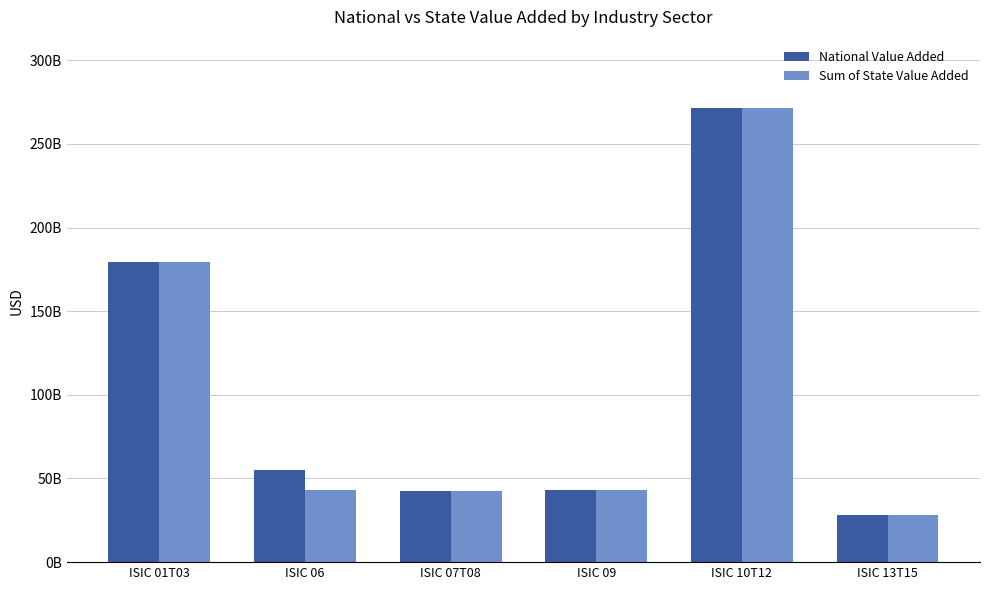

Is it true that Sum of State Value Added equals 69223713672.0 at ISIC 09?

False